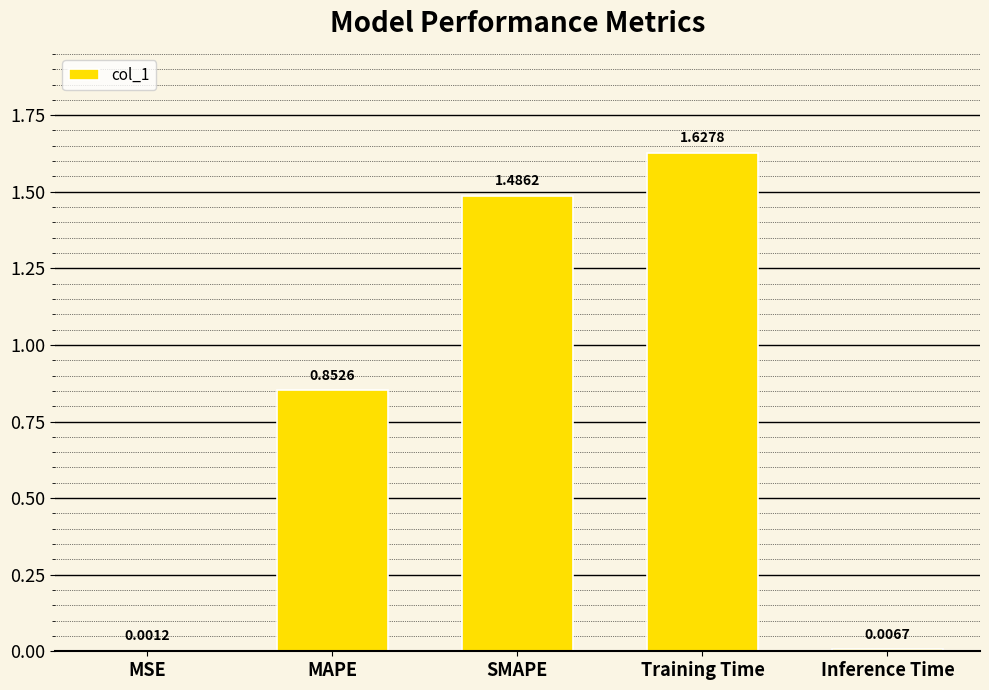

What is the sum of all values?

4.0